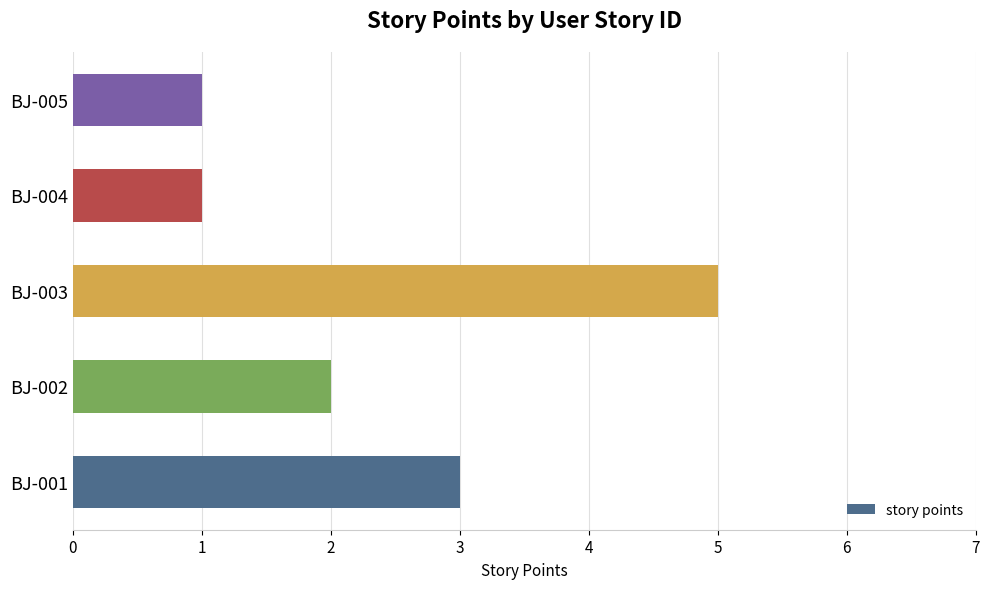

The value at BJ-001 is 3. True or false?

True